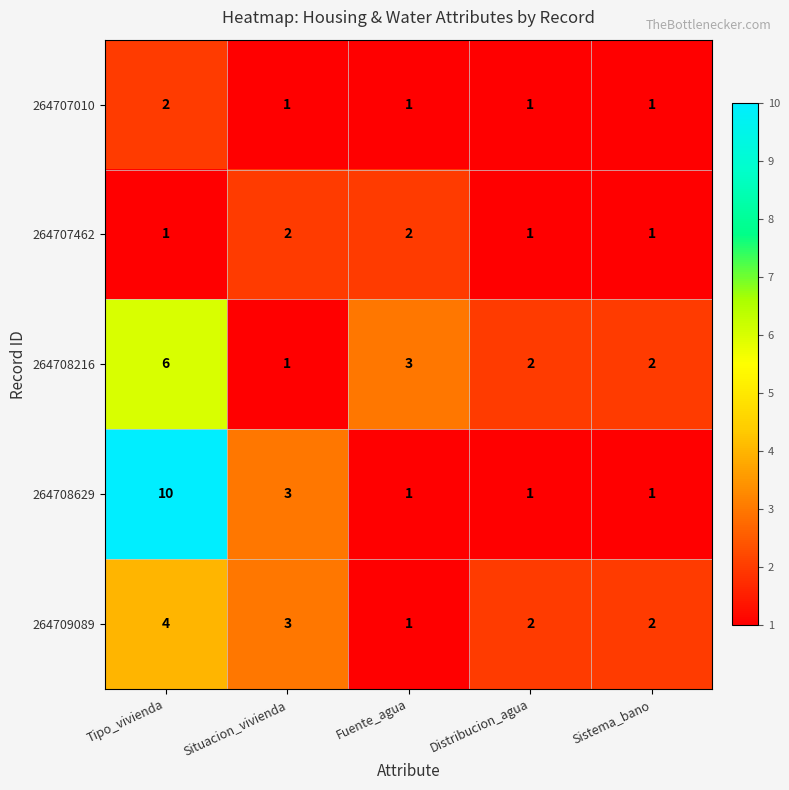

Between Tipo_vivienda and Distribucion_agua, which series saw the biggest shift?

264708629